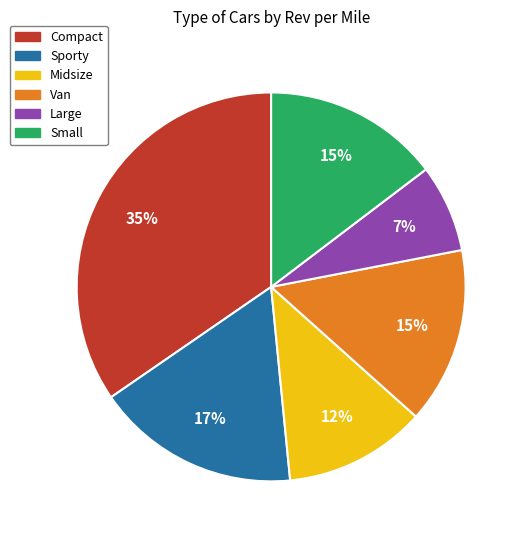

Count the number of slices in the pie.

6